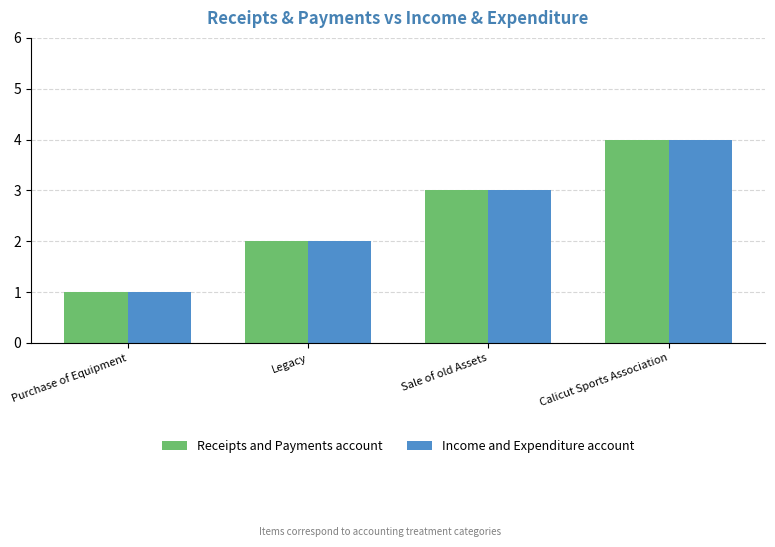

What is the maximum value shown in the chart?

4